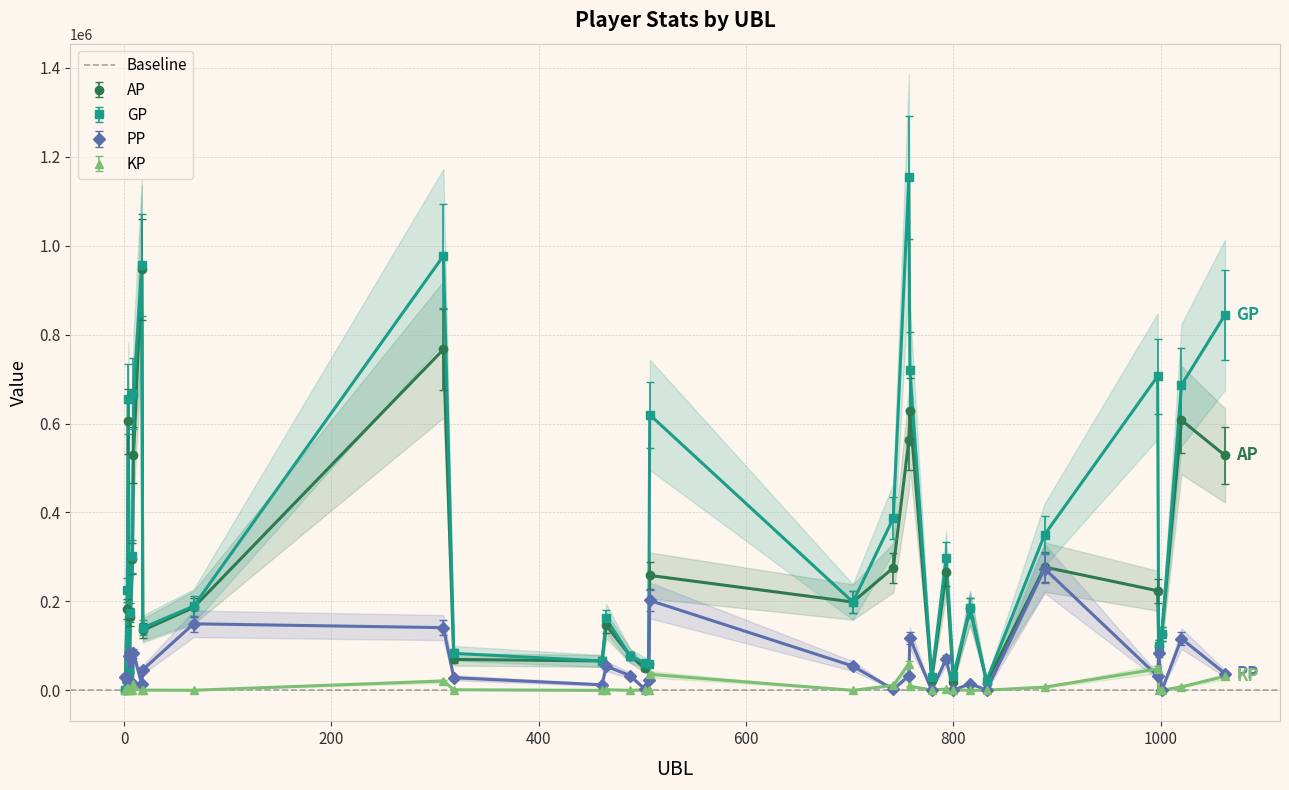

The value of GP at 507 is 211824.5. True or false?

False